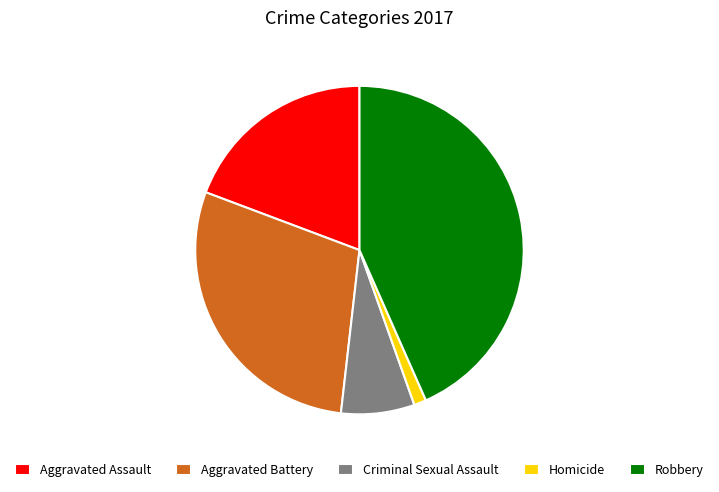

How many segments does this pie chart have?

5